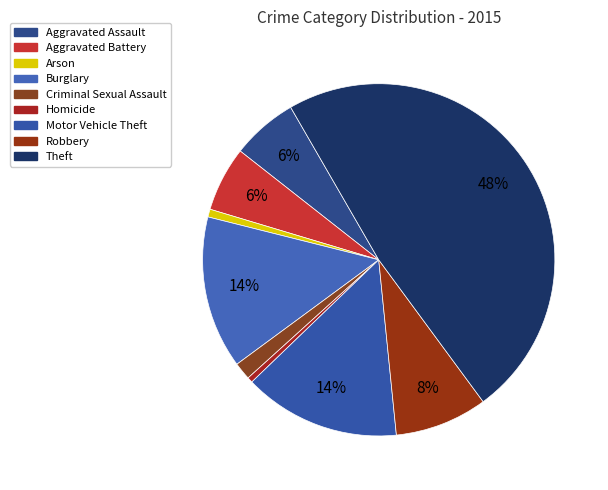

To the nearest percent, what is the difference between the largest and smallest slice percentages?

48%